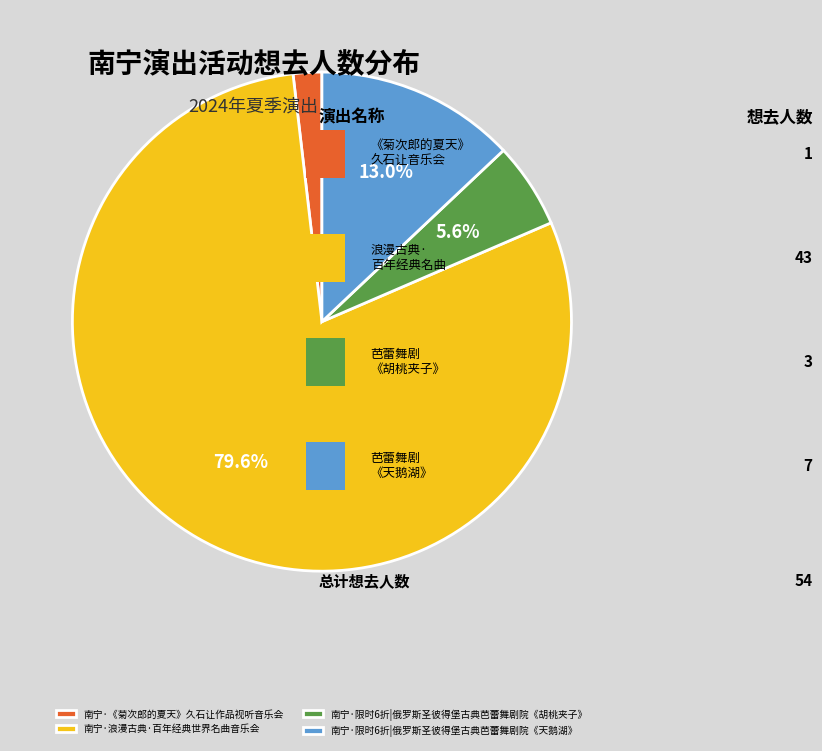

To the nearest percent, what is the difference between the 南宁·《菊次郎的夏天》久石让作品视听音乐会 and 南宁·限时6折|俄罗斯圣彼得堡古典芭蕾舞剧院《胡桃夹子》 slice percentages?

4%